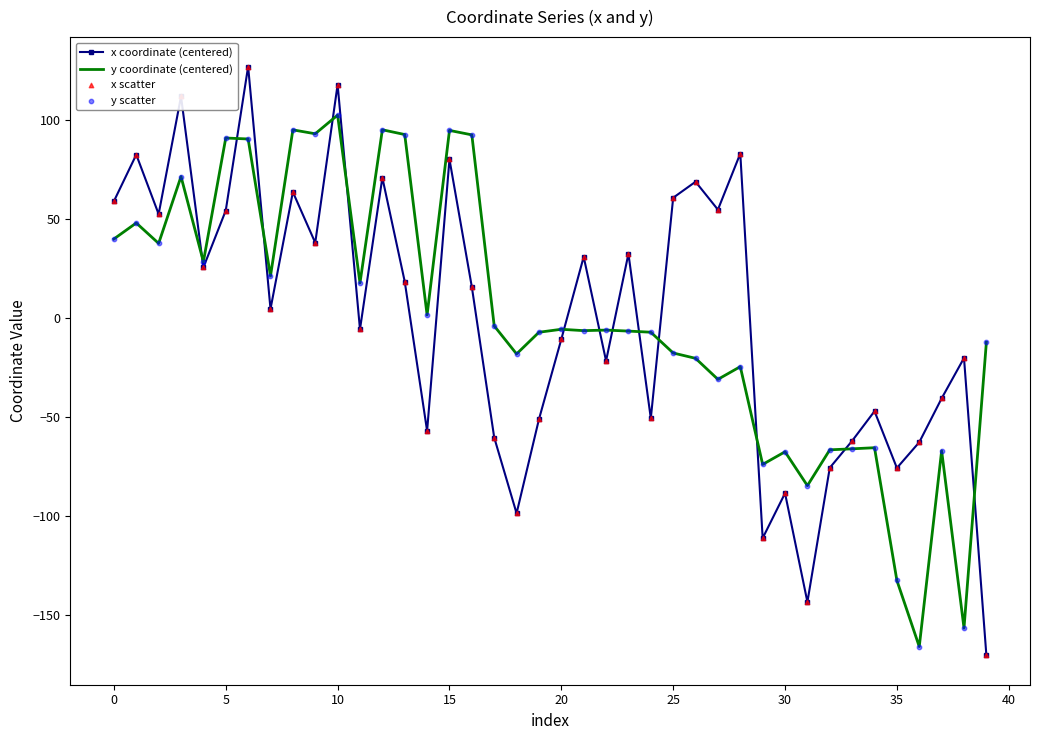

Which series has the largest range (max minus min)?

x coordinate (centered)